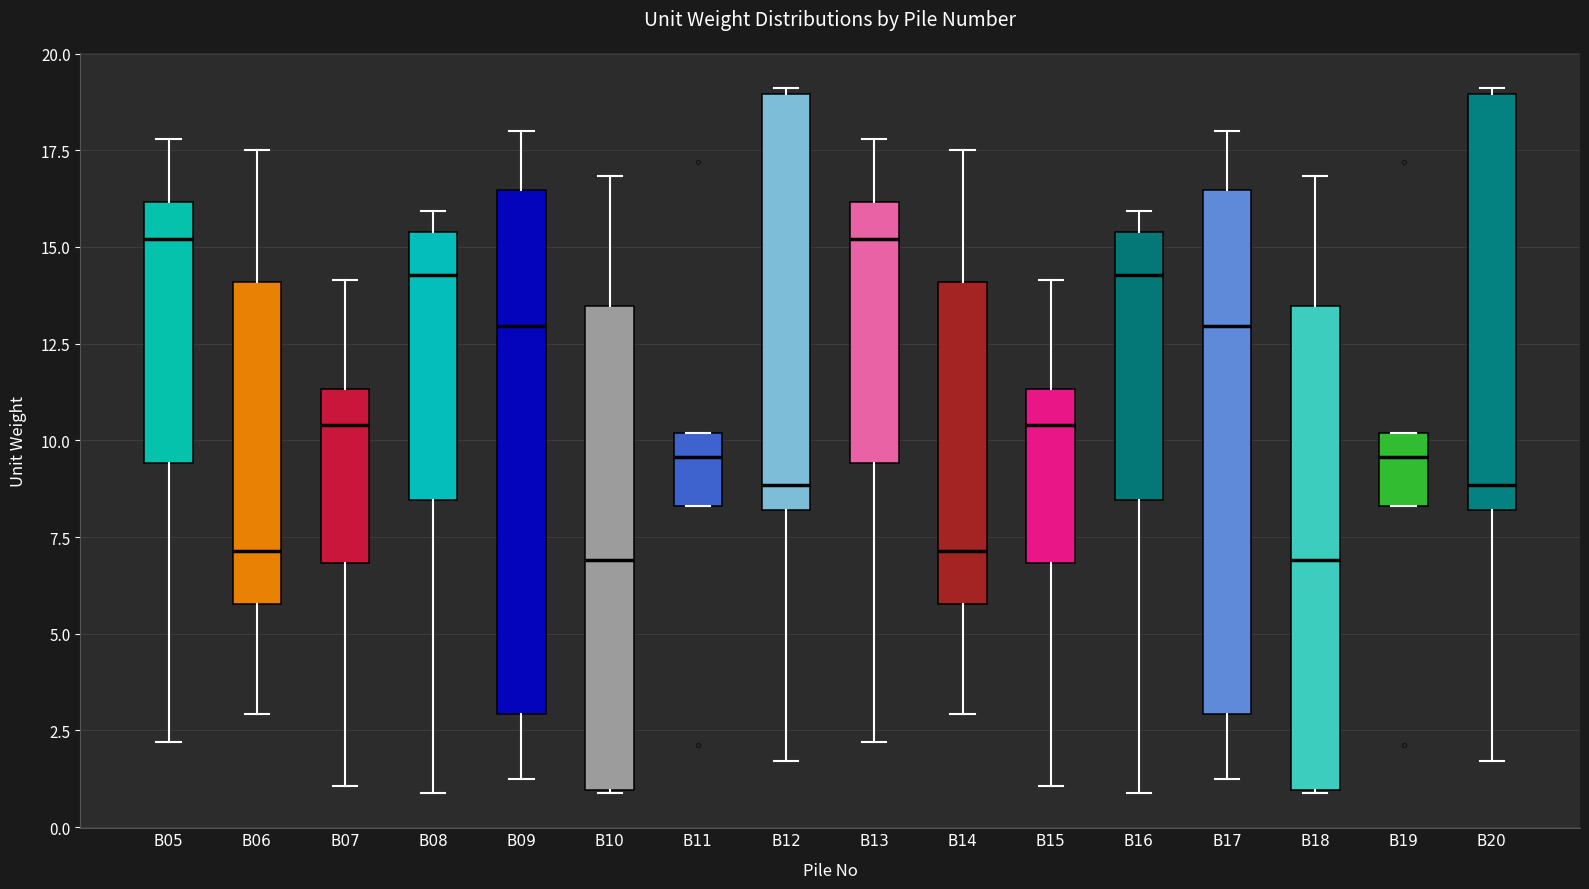

Reading left to right, transcribe this box plot: for each box, give where its median line is, the range the box spans, and where its two whiskers end, as read against the y-axis. The values are not printed on the chart, so give them approximately, as read against the axis.

B05: median 15.0, box 9.5 to 16.0, whiskers 2.0 to 18.0
B06: median 7.0, box 6.0 to 14.0, whiskers 3.0 to 17.5
B07: median 10.5, box 7.0 to 11.5, whiskers 1.0 to 14.0
B08: median 14.5, box 8.5 to 15.5, whiskers 1.0 to 16.0
B09: median 13.0, box 3.0 to 16.5, whiskers 1.5 to 18.0
B10: median 7.0, box 1.0 to 13.5, whiskers 1.0 to 17.0
B11: median 9.5, box 8.5 to 10.0, whiskers 8.5 to 10.0
B12: median 9.0, box 8.0 to 19.0, whiskers 1.5 to 19.0 (just above the box's upper edge)
B13: median 15.0, box 9.5 to 16.0, whiskers 2.0 to 18.0
B14: median 7.0, box 6.0 to 14.0, whiskers 3.0 to 17.5
B15: median 10.5, box 7.0 to 11.5, whiskers 1.0 to 14.0
B16: median 14.5, box 8.5 to 15.5, whiskers 1.0 to 16.0
B17: median 13.0, box 3.0 to 16.5, whiskers 1.5 to 18.0
B18: median 7.0, box 1.0 to 13.5, whiskers 1.0 to 17.0
B19: median 9.5, box 8.5 to 10.0, whiskers 8.5 to 10.0
B20: median 9.0, box 8.0 to 19.0, whiskers 1.5 to 19.0 (just above the box's upper edge)